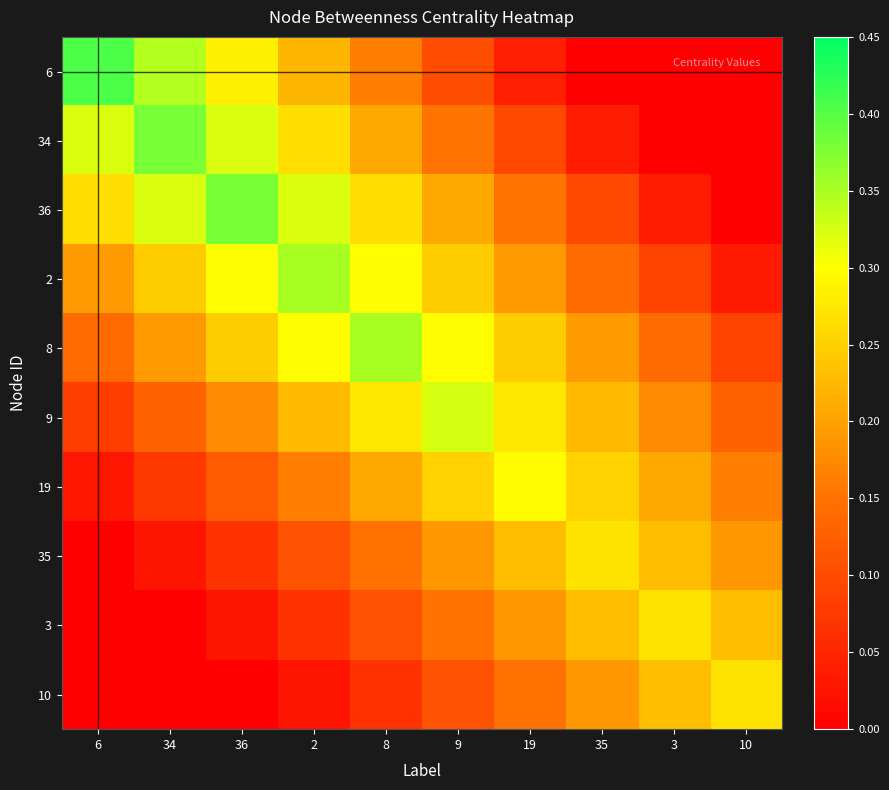

What is the total value across all series at 2?

2.1